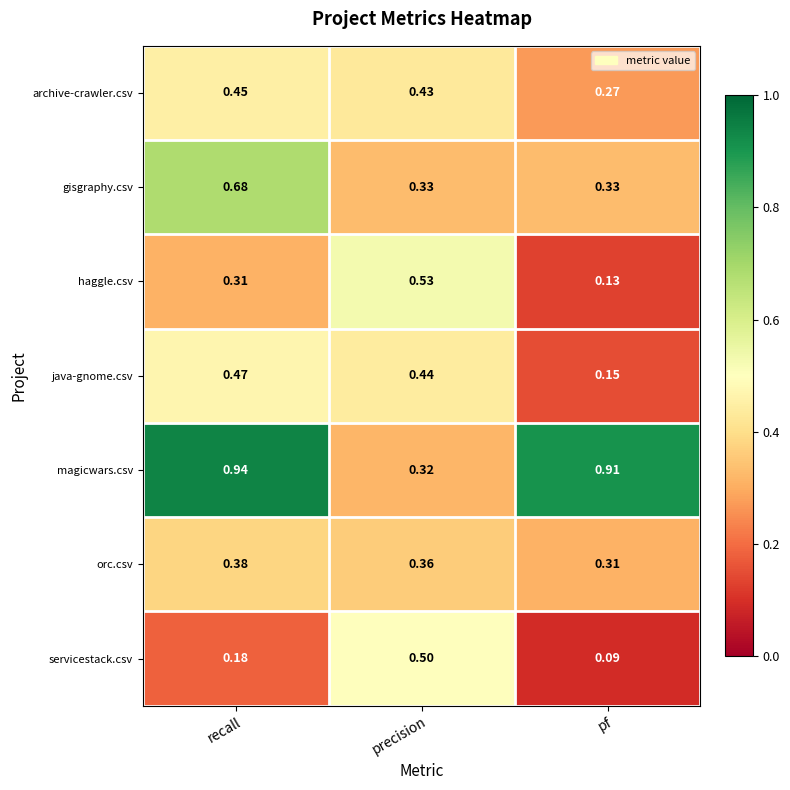

Which label corresponds to the largest value in the chart?

recall